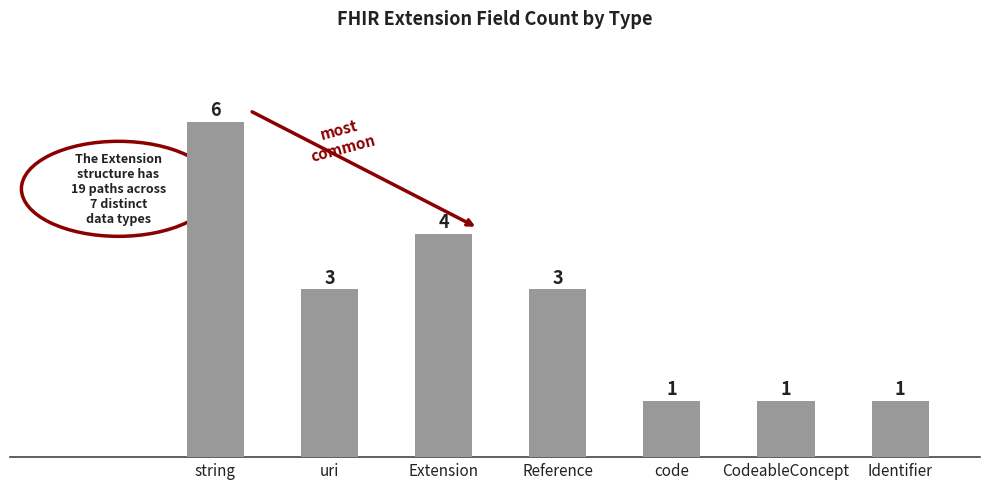

How many values are between 1 and 4?

6